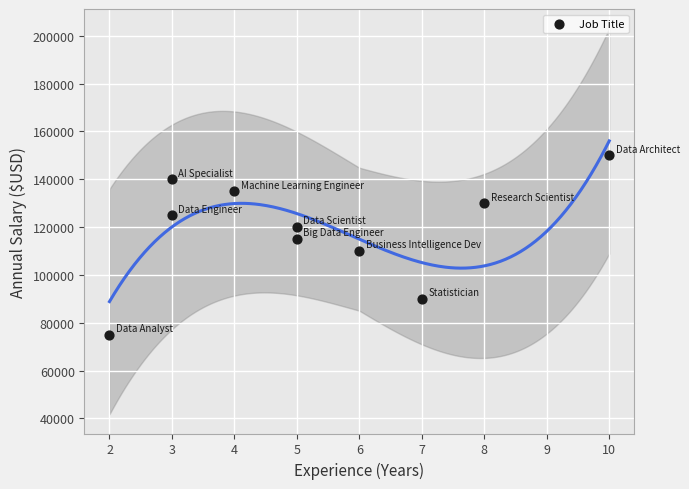

What is the range of Y values (max minus min)?

75000